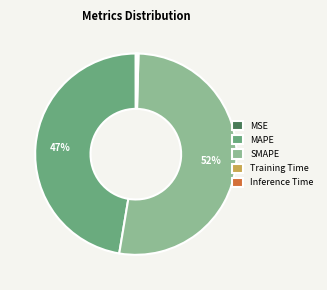

True or false: SMAPE accounts for 52% of the total.

True